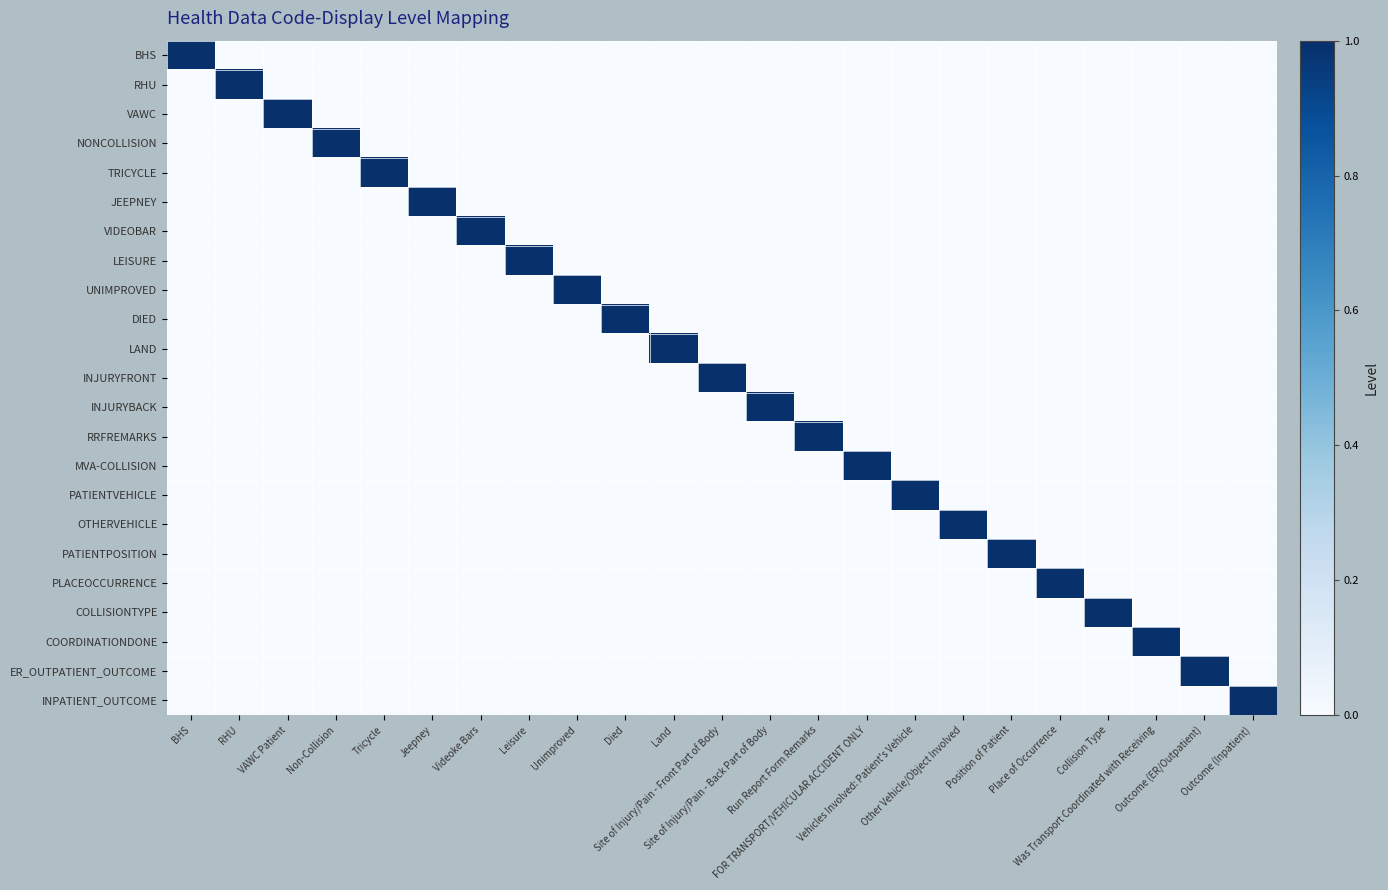

Reading left to right, what are all the values shown in this chart?

BHS: BHS=1	RHU=0	VAWC Patient=0	Non-Collision=0	Tricycle=0	Jeepney=0	Videoke Bars=0	Leisure=0	Unimproved=0	Died=0	Land=0	Site of Injury/Pain - Front Part of Body=0	Site of Injury/Pain - Back Part of Body=0	Run Report Form Remarks=0	FOR TRANSPORT/VEHICULAR ACCIDENT ONLY=0	Vehicles Involved: Patient's Vehicle=0	Other Vehicle/Object Involved=0	Position of Patient=0	Place of Occurrence=0	Collision Type=0	Was Transport Coordinated with Receiving=0	Outcome (ER/Outpatient)=0	Outcome (Inpatient)=0
RHU: BHS=0	RHU=1	VAWC Patient=0	Non-Collision=0	Tricycle=0	Jeepney=0	Videoke Bars=0	Leisure=0	Unimproved=0	Died=0	Land=0	Site of Injury/Pain - Front Part of Body=0	Site of Injury/Pain - Back Part of Body=0	Run Report Form Remarks=0	FOR TRANSPORT/VEHICULAR ACCIDENT ONLY=0	Vehicles Involved: Patient's Vehicle=0	Other Vehicle/Object Involved=0	Position of Patient=0	Place of Occurrence=0	Collision Type=0	Was Transport Coordinated with Receiving=0	Outcome (ER/Outpatient)=0	Outcome (Inpatient)=0
VAWC: BHS=0	RHU=0	VAWC Patient=1	Non-Collision=0	Tricycle=0	Jeepney=0	Videoke Bars=0	Leisure=0	Unimproved=0	Died=0	Land=0	Site of Injury/Pain - Front Part of Body=0	Site of Injury/Pain - Back Part of Body=0	Run Report Form Remarks=0	FOR TRANSPORT/VEHICULAR ACCIDENT ONLY=0	Vehicles Involved: Patient's Vehicle=0	Other Vehicle/Object Involved=0	Position of Patient=0	Place of Occurrence=0	Collision Type=0	Was Transport Coordinated with Receiving=0	Outcome (ER/Outpatient)=0	Outcome (Inpatient)=0
NONCOLLISION: BHS=0	RHU=0	VAWC Patient=0	Non-Collision=1	Tricycle=0	Jeepney=0	Videoke Bars=0	Leisure=0	Unimproved=0	Died=0	Land=0	Site of Injury/Pain - Front Part of Body=0	Site of Injury/Pain - Back Part of Body=0	Run Report Form Remarks=0	FOR TRANSPORT/VEHICULAR ACCIDENT ONLY=0	Vehicles Involved: Patient's Vehicle=0	Other Vehicle/Object Involved=0	Position of Patient=0	Place of Occurrence=0	Collision Type=0	Was Transport Coordinated with Receiving=0	Outcome (ER/Outpatient)=0	Outcome (Inpatient)=0
TRICYCLE: BHS=0	RHU=0	VAWC Patient=0	Non-Collision=0	Tricycle=1	Jeepney=0	Videoke Bars=0	Leisure=0	Unimproved=0	Died=0	Land=0	Site of Injury/Pain - Front Part of Body=0	Site of Injury/Pain - Back Part of Body=0	Run Report Form Remarks=0	FOR TRANSPORT/VEHICULAR ACCIDENT ONLY=0	Vehicles Involved: Patient's Vehicle=0	Other Vehicle/Object Involved=0	Position of Patient=0	Place of Occurrence=0	Collision Type=0	Was Transport Coordinated with Receiving=0	Outcome (ER/Outpatient)=0	Outcome (Inpatient)=0
JEEPNEY: BHS=0	RHU=0	VAWC Patient=0	Non-Collision=0	Tricycle=0	Jeepney=1	Videoke Bars=0	Leisure=0	Unimproved=0	Died=0	Land=0	Site of Injury/Pain - Front Part of Body=0	Site of Injury/Pain - Back Part of Body=0	Run Report Form Remarks=0	FOR TRANSPORT/VEHICULAR ACCIDENT ONLY=0	Vehicles Involved: Patient's Vehicle=0	Other Vehicle/Object Involved=0	Position of Patient=0	Place of Occurrence=0	Collision Type=0	Was Transport Coordinated with Receiving=0	Outcome (ER/Outpatient)=0	Outcome (Inpatient)=0
VIDEOBAR: BHS=0	RHU=0	VAWC Patient=0	Non-Collision=0	Tricycle=0	Jeepney=0	Videoke Bars=1	Leisure=0	Unimproved=0	Died=0	Land=0	Site of Injury/Pain - Front Part of Body=0	Site of Injury/Pain - Back Part of Body=0	Run Report Form Remarks=0	FOR TRANSPORT/VEHICULAR ACCIDENT ONLY=0	Vehicles Involved: Patient's Vehicle=0	Other Vehicle/Object Involved=0	Position of Patient=0	Place of Occurrence=0	Collision Type=0	Was Transport Coordinated with Receiving=0	Outcome (ER/Outpatient)=0	Outcome (Inpatient)=0
LEISURE: BHS=0	RHU=0	VAWC Patient=0	Non-Collision=0	Tricycle=0	Jeepney=0	Videoke Bars=0	Leisure=1	Unimproved=0	Died=0	Land=0	Site of Injury/Pain - Front Part of Body=0	Site of Injury/Pain - Back Part of Body=0	Run Report Form Remarks=0	FOR TRANSPORT/VEHICULAR ACCIDENT ONLY=0	Vehicles Involved: Patient's Vehicle=0	Other Vehicle/Object Involved=0	Position of Patient=0	Place of Occurrence=0	Collision Type=0	Was Transport Coordinated with Receiving=0	Outcome (ER/Outpatient)=0	Outcome (Inpatient)=0
UNIMPROVED: BHS=0	RHU=0	VAWC Patient=0	Non-Collision=0	Tricycle=0	Jeepney=0	Videoke Bars=0	Leisure=0	Unimproved=1	Died=0	Land=0	Site of Injury/Pain - Front Part of Body=0	Site of Injury/Pain - Back Part of Body=0	Run Report Form Remarks=0	FOR TRANSPORT/VEHICULAR ACCIDENT ONLY=0	Vehicles Involved: Patient's Vehicle=0	Other Vehicle/Object Involved=0	Position of Patient=0	Place of Occurrence=0	Collision Type=0	Was Transport Coordinated with Receiving=0	Outcome (ER/Outpatient)=0	Outcome (Inpatient)=0
DIED: BHS=0	RHU=0	VAWC Patient=0	Non-Collision=0	Tricycle=0	Jeepney=0	Videoke Bars=0	Leisure=0	Unimproved=0	Died=1	Land=0	Site of Injury/Pain - Front Part of Body=0	Site of Injury/Pain - Back Part of Body=0	Run Report Form Remarks=0	FOR TRANSPORT/VEHICULAR ACCIDENT ONLY=0	Vehicles Involved: Patient's Vehicle=0	Other Vehicle/Object Involved=0	Position of Patient=0	Place of Occurrence=0	Collision Type=0	Was Transport Coordinated with Receiving=0	Outcome (ER/Outpatient)=0	Outcome (Inpatient)=0
LAND: BHS=0	RHU=0	VAWC Patient=0	Non-Collision=0	Tricycle=0	Jeepney=0	Videoke Bars=0	Leisure=0	Unimproved=0	Died=0	Land=1	Site of Injury/Pain - Front Part of Body=0	Site of Injury/Pain - Back Part of Body=0	Run Report Form Remarks=0	FOR TRANSPORT/VEHICULAR ACCIDENT ONLY=0	Vehicles Involved: Patient's Vehicle=0	Other Vehicle/Object Involved=0	Position of Patient=0	Place of Occurrence=0	Collision Type=0	Was Transport Coordinated with Receiving=0	Outcome (ER/Outpatient)=0	Outcome (Inpatient)=0
INJURYFRONT: BHS=0	RHU=0	VAWC Patient=0	Non-Collision=0	Tricycle=0	Jeepney=0	Videoke Bars=0	Leisure=0	Unimproved=0	Died=0	Land=0	Site of Injury/Pain - Front Part of Body=1	Site of Injury/Pain - Back Part of Body=0	Run Report Form Remarks=0	FOR TRANSPORT/VEHICULAR ACCIDENT ONLY=0	Vehicles Involved: Patient's Vehicle=0	Other Vehicle/Object Involved=0	Position of Patient=0	Place of Occurrence=0	Collision Type=0	Was Transport Coordinated with Receiving=0	Outcome (ER/Outpatient)=0	Outcome (Inpatient)=0
INJURYBACK: BHS=0	RHU=0	VAWC Patient=0	Non-Collision=0	Tricycle=0	Jeepney=0	Videoke Bars=0	Leisure=0	Unimproved=0	Died=0	Land=0	Site of Injury/Pain - Front Part of Body=0	Site of Injury/Pain - Back Part of Body=1	Run Report Form Remarks=0	FOR TRANSPORT/VEHICULAR ACCIDENT ONLY=0	Vehicles Involved: Patient's Vehicle=0	Other Vehicle/Object Involved=0	Position of Patient=0	Place of Occurrence=0	Collision Type=0	Was Transport Coordinated with Receiving=0	Outcome (ER/Outpatient)=0	Outcome (Inpatient)=0
RRFREMARKS: BHS=0	RHU=0	VAWC Patient=0	Non-Collision=0	Tricycle=0	Jeepney=0	Videoke Bars=0	Leisure=0	Unimproved=0	Died=0	Land=0	Site of Injury/Pain - Front Part of Body=0	Site of Injury/Pain - Back Part of Body=0	Run Report Form Remarks=1	FOR TRANSPORT/VEHICULAR ACCIDENT ONLY=0	Vehicles Involved: Patient's Vehicle=0	Other Vehicle/Object Involved=0	Position of Patient=0	Place of Occurrence=0	Collision Type=0	Was Transport Coordinated with Receiving=0	Outcome (ER/Outpatient)=0	Outcome (Inpatient)=0
MVA-COLLISION: BHS=0	RHU=0	VAWC Patient=0	Non-Collision=0	Tricycle=0	Jeepney=0	Videoke Bars=0	Leisure=0	Unimproved=0	Died=0	Land=0	Site of Injury/Pain - Front Part of Body=0	Site of Injury/Pain - Back Part of Body=0	Run Report Form Remarks=0	FOR TRANSPORT/VEHICULAR ACCIDENT ONLY=1	Vehicles Involved: Patient's Vehicle=0	Other Vehicle/Object Involved=0	Position of Patient=0	Place of Occurrence=0	Collision Type=0	Was Transport Coordinated with Receiving=0	Outcome (ER/Outpatient)=0	Outcome (Inpatient)=0
PATIENTVEHICLE: BHS=0	RHU=0	VAWC Patient=0	Non-Collision=0	Tricycle=0	Jeepney=0	Videoke Bars=0	Leisure=0	Unimproved=0	Died=0	Land=0	Site of Injury/Pain - Front Part of Body=0	Site of Injury/Pain - Back Part of Body=0	Run Report Form Remarks=0	FOR TRANSPORT/VEHICULAR ACCIDENT ONLY=0	Vehicles Involved: Patient's Vehicle=1	Other Vehicle/Object Involved=0	Position of Patient=0	Place of Occurrence=0	Collision Type=0	Was Transport Coordinated with Receiving=0	Outcome (ER/Outpatient)=0	Outcome (Inpatient)=0
OTHERVEHICLE: BHS=0	RHU=0	VAWC Patient=0	Non-Collision=0	Tricycle=0	Jeepney=0	Videoke Bars=0	Leisure=0	Unimproved=0	Died=0	Land=0	Site of Injury/Pain - Front Part of Body=0	Site of Injury/Pain - Back Part of Body=0	Run Report Form Remarks=0	FOR TRANSPORT/VEHICULAR ACCIDENT ONLY=0	Vehicles Involved: Patient's Vehicle=0	Other Vehicle/Object Involved=1	Position of Patient=0	Place of Occurrence=0	Collision Type=0	Was Transport Coordinated with Receiving=0	Outcome (ER/Outpatient)=0	Outcome (Inpatient)=0
PATIENTPOSITION: BHS=0	RHU=0	VAWC Patient=0	Non-Collision=0	Tricycle=0	Jeepney=0	Videoke Bars=0	Leisure=0	Unimproved=0	Died=0	Land=0	Site of Injury/Pain - Front Part of Body=0	Site of Injury/Pain - Back Part of Body=0	Run Report Form Remarks=0	FOR TRANSPORT/VEHICULAR ACCIDENT ONLY=0	Vehicles Involved: Patient's Vehicle=0	Other Vehicle/Object Involved=0	Position of Patient=1	Place of Occurrence=0	Collision Type=0	Was Transport Coordinated with Receiving=0	Outcome (ER/Outpatient)=0	Outcome (Inpatient)=0
PLACEOCCURRENCE: BHS=0	RHU=0	VAWC Patient=0	Non-Collision=0	Tricycle=0	Jeepney=0	Videoke Bars=0	Leisure=0	Unimproved=0	Died=0	Land=0	Site of Injury/Pain - Front Part of Body=0	Site of Injury/Pain - Back Part of Body=0	Run Report Form Remarks=0	FOR TRANSPORT/VEHICULAR ACCIDENT ONLY=0	Vehicles Involved: Patient's Vehicle=0	Other Vehicle/Object Involved=0	Position of Patient=0	Place of Occurrence=1	Collision Type=0	Was Transport Coordinated with Receiving=0	Outcome (ER/Outpatient)=0	Outcome (Inpatient)=0
COLLISIONTYPE: BHS=0	RHU=0	VAWC Patient=0	Non-Collision=0	Tricycle=0	Jeepney=0	Videoke Bars=0	Leisure=0	Unimproved=0	Died=0	Land=0	Site of Injury/Pain - Front Part of Body=0	Site of Injury/Pain - Back Part of Body=0	Run Report Form Remarks=0	FOR TRANSPORT/VEHICULAR ACCIDENT ONLY=0	Vehicles Involved: Patient's Vehicle=0	Other Vehicle/Object Involved=0	Position of Patient=0	Place of Occurrence=0	Collision Type=1	Was Transport Coordinated with Receiving=0	Outcome (ER/Outpatient)=0	Outcome (Inpatient)=0
COORDINATIONDONE: BHS=0	RHU=0	VAWC Patient=0	Non-Collision=0	Tricycle=0	Jeepney=0	Videoke Bars=0	Leisure=0	Unimproved=0	Died=0	Land=0	Site of Injury/Pain - Front Part of Body=0	Site of Injury/Pain - Back Part of Body=0	Run Report Form Remarks=0	FOR TRANSPORT/VEHICULAR ACCIDENT ONLY=0	Vehicles Involved: Patient's Vehicle=0	Other Vehicle/Object Involved=0	Position of Patient=0	Place of Occurrence=0	Collision Type=0	Was Transport Coordinated with Receiving=1	Outcome (ER/Outpatient)=0	Outcome (Inpatient)=0
ER_OUTPATIENT_OUTCOME: BHS=0	RHU=0	VAWC Patient=0	Non-Collision=0	Tricycle=0	Jeepney=0	Videoke Bars=0	Leisure=0	Unimproved=0	Died=0	Land=0	Site of Injury/Pain - Front Part of Body=0	Site of Injury/Pain - Back Part of Body=0	Run Report Form Remarks=0	FOR TRANSPORT/VEHICULAR ACCIDENT ONLY=0	Vehicles Involved: Patient's Vehicle=0	Other Vehicle/Object Involved=0	Position of Patient=0	Place of Occurrence=0	Collision Type=0	Was Transport Coordinated with Receiving=0	Outcome (ER/Outpatient)=1	Outcome (Inpatient)=0
INPATIENT_OUTCOME: BHS=0	RHU=0	VAWC Patient=0	Non-Collision=0	Tricycle=0	Jeepney=0	Videoke Bars=0	Leisure=0	Unimproved=0	Died=0	Land=0	Site of Injury/Pain - Front Part of Body=0	Site of Injury/Pain - Back Part of Body=0	Run Report Form Remarks=0	FOR TRANSPORT/VEHICULAR ACCIDENT ONLY=0	Vehicles Involved: Patient's Vehicle=0	Other Vehicle/Object Involved=0	Position of Patient=0	Place of Occurrence=0	Collision Type=0	Was Transport Coordinated with Receiving=0	Outcome (ER/Outpatient)=0	Outcome (Inpatient)=1